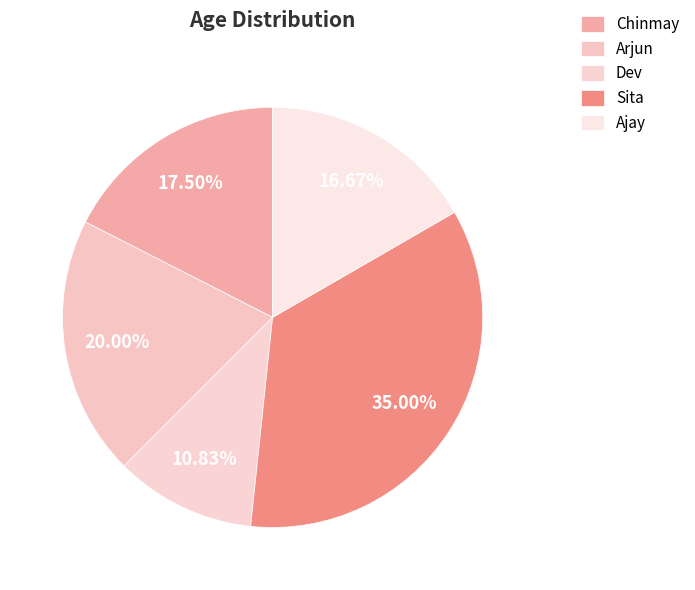

Rank the categories by value from highest to lowest.

Sita, Arjun, Chinmay, Ajay, Dev